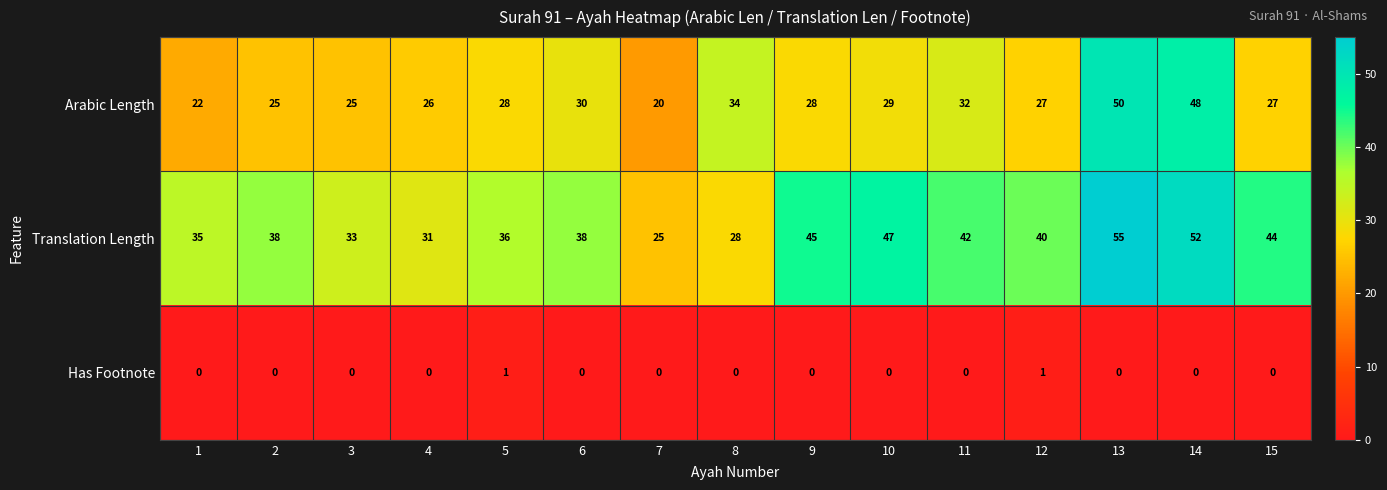

What is the difference between the highest and lowest values at 9?

45